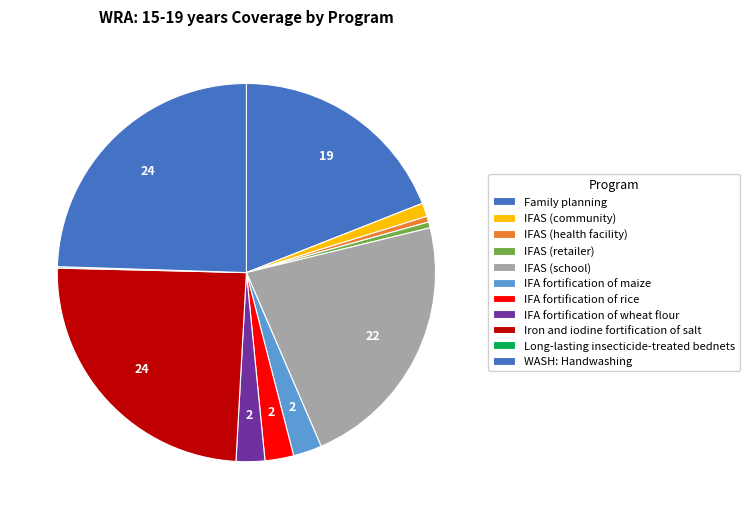

Which slice is the largest?

Iron and iodine fortification of salt